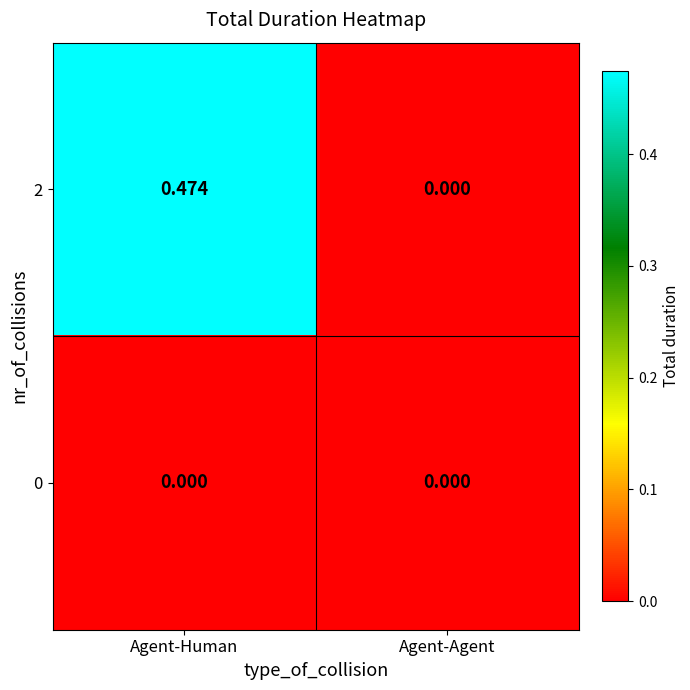

At which label is 2 closest to 0?

Agent-Agent